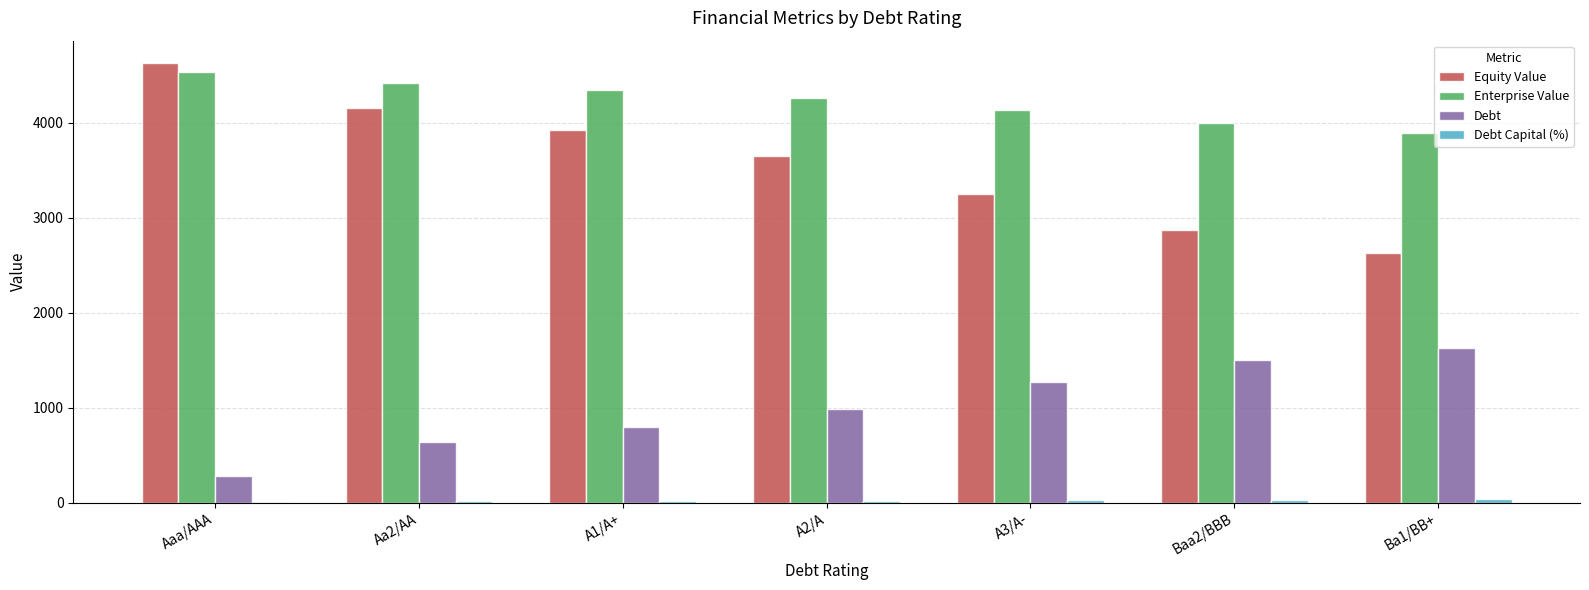

What is the maximum value shown in the chart?

4634.2